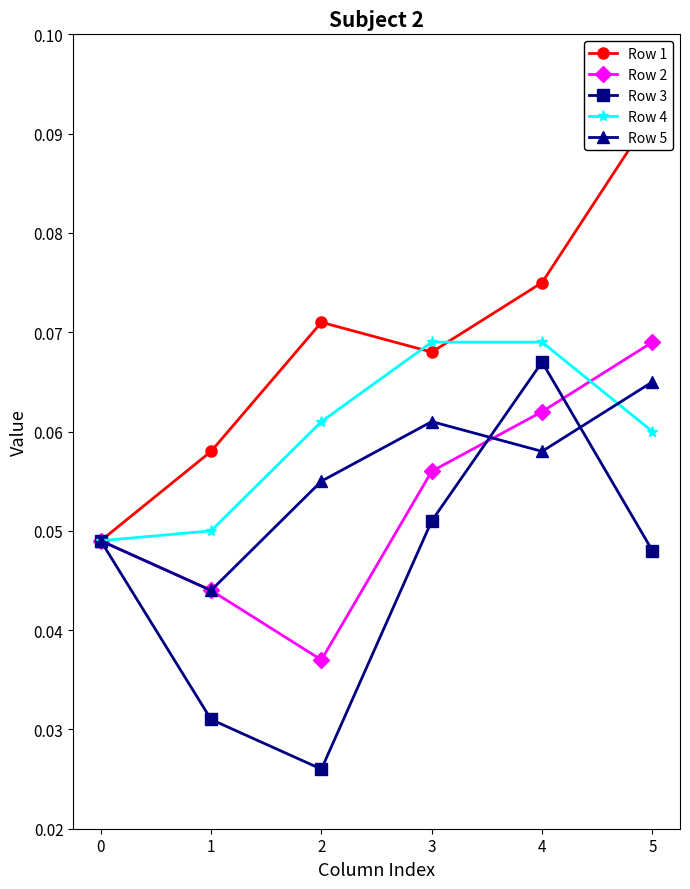

True or false: Row 1 has more than 2 interior local peaks.

False